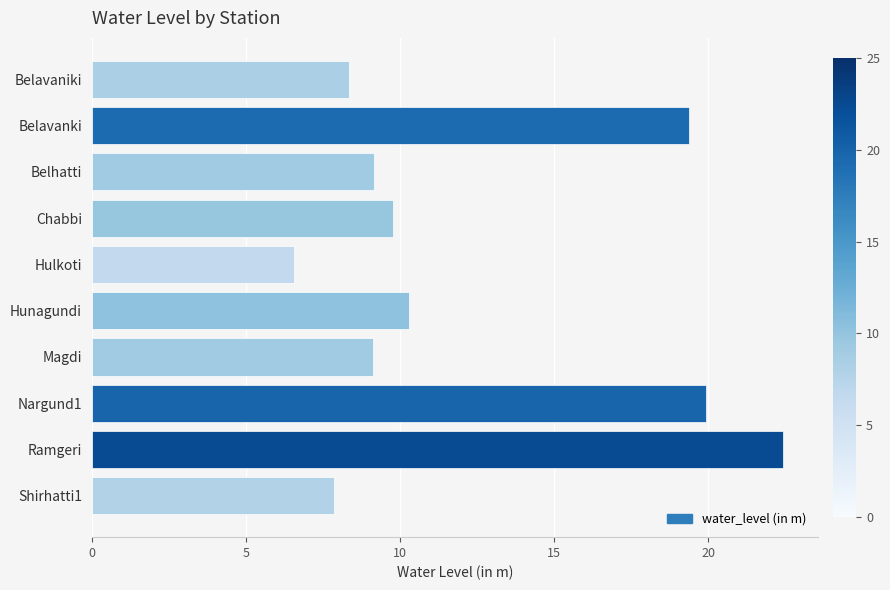

How many bars are there in total?

10